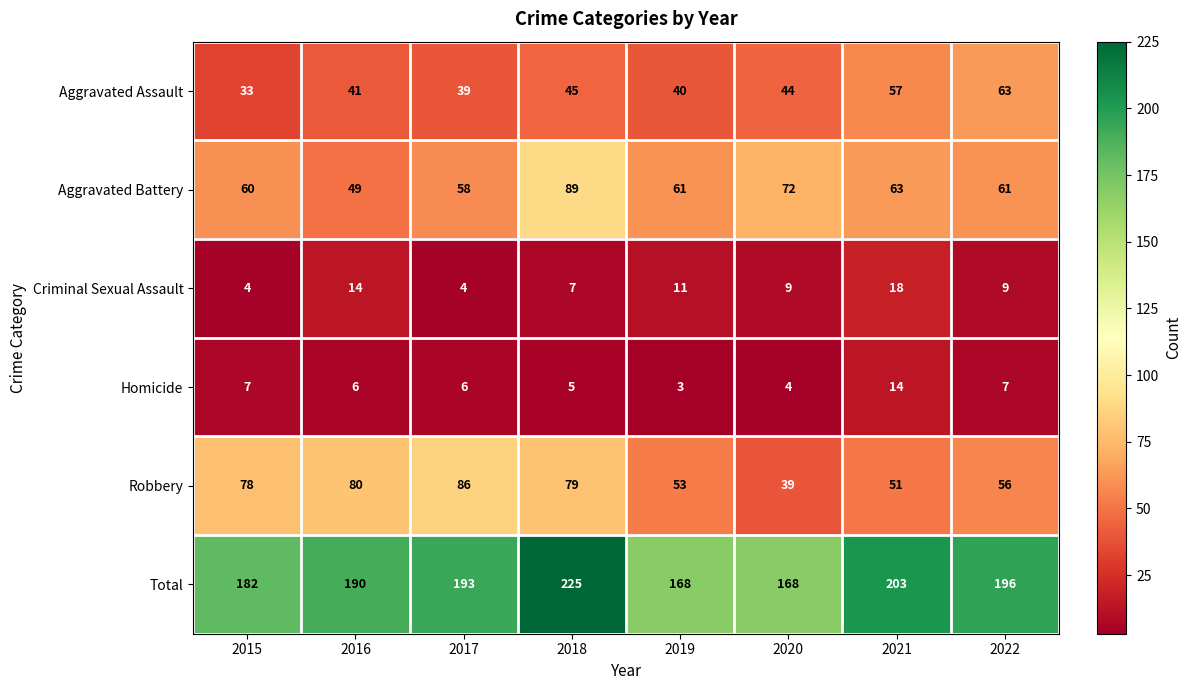

Count the number of data series in this chart.

6